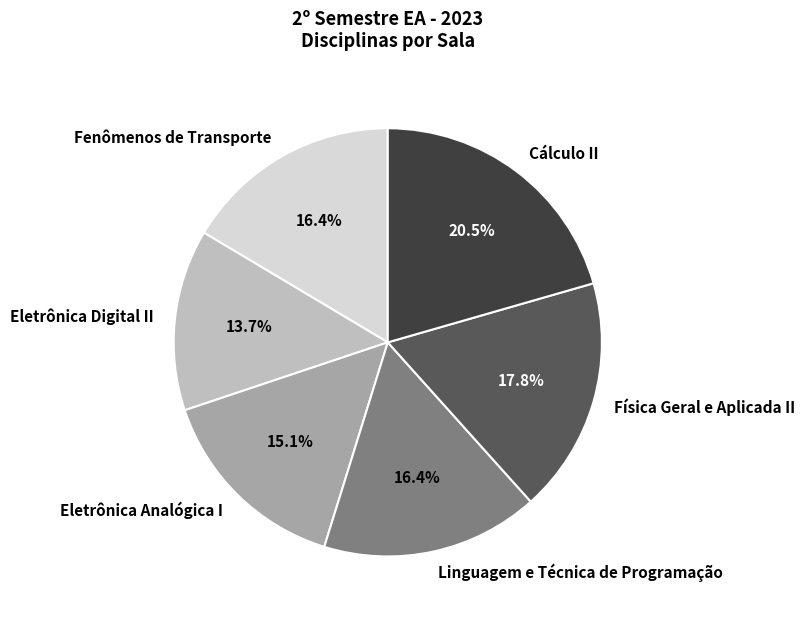

What percentage is NOT represented by Cálculo II?

79.5%